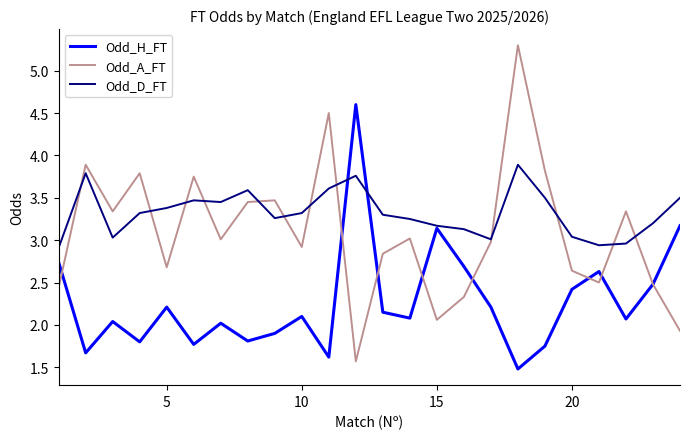

Which series has the largest total across all categories?

Odd_D_FT